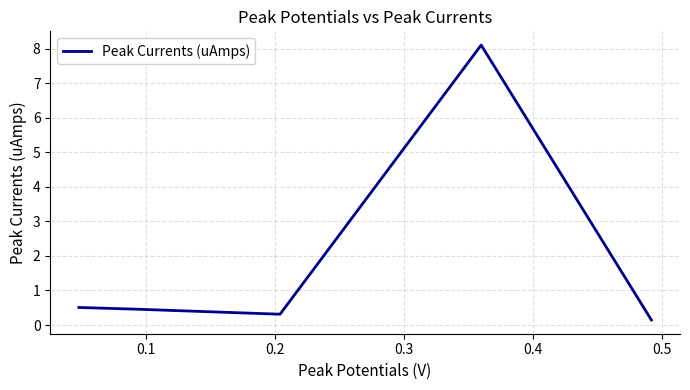

True or false: there are more than 0 points higher than both neighbors.

True